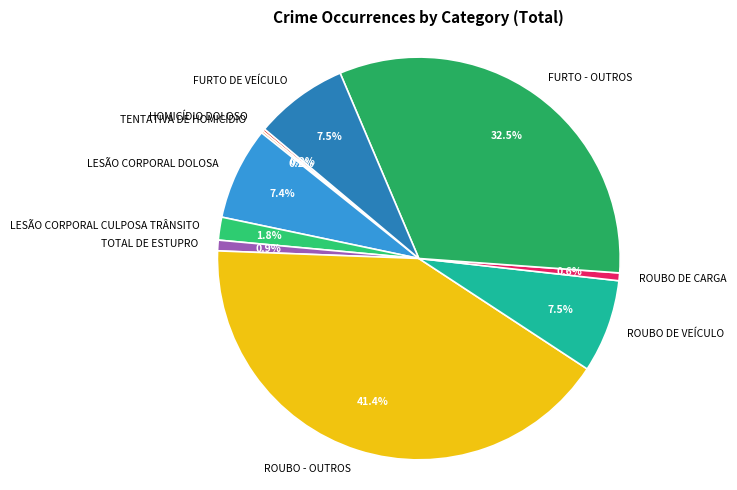

What is the ratio of the value at ROUBO - OUTROS to the value at LESÃO CORPORAL DOLOSA?

5.6